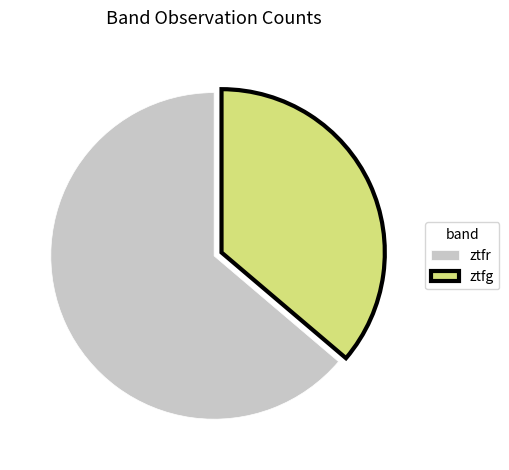

Which has a higher value, ztfg or ztfr?

ztfr